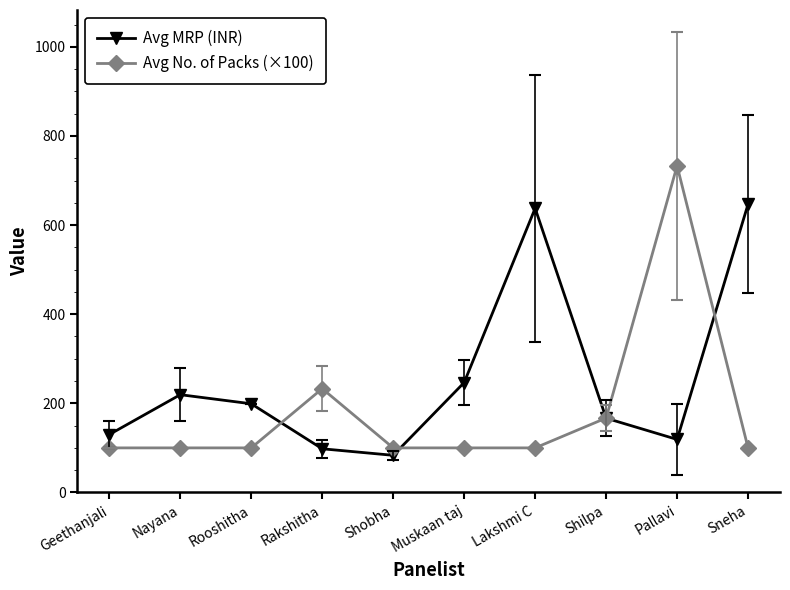

Where is Avg No. of Packs (×100) nearest to the value 416?

Rakshitha